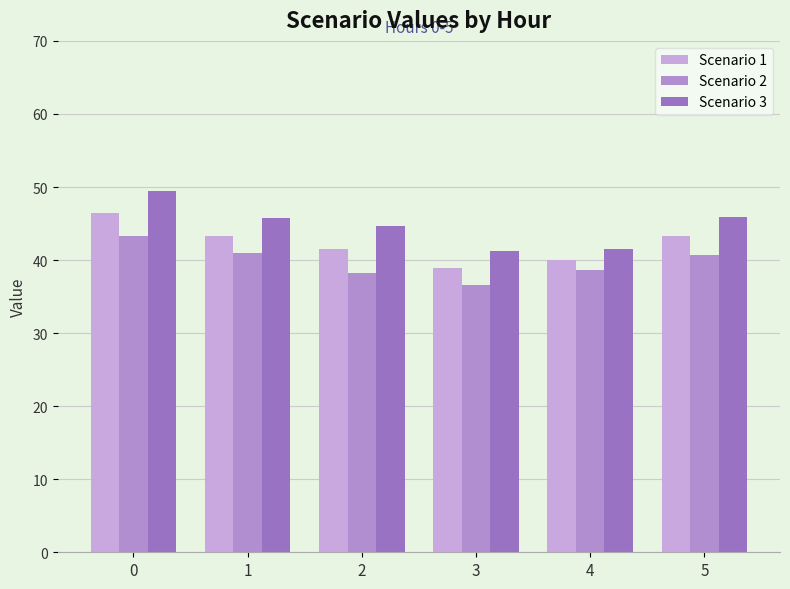

What is the sum of all Scenario 2 values?

238.3